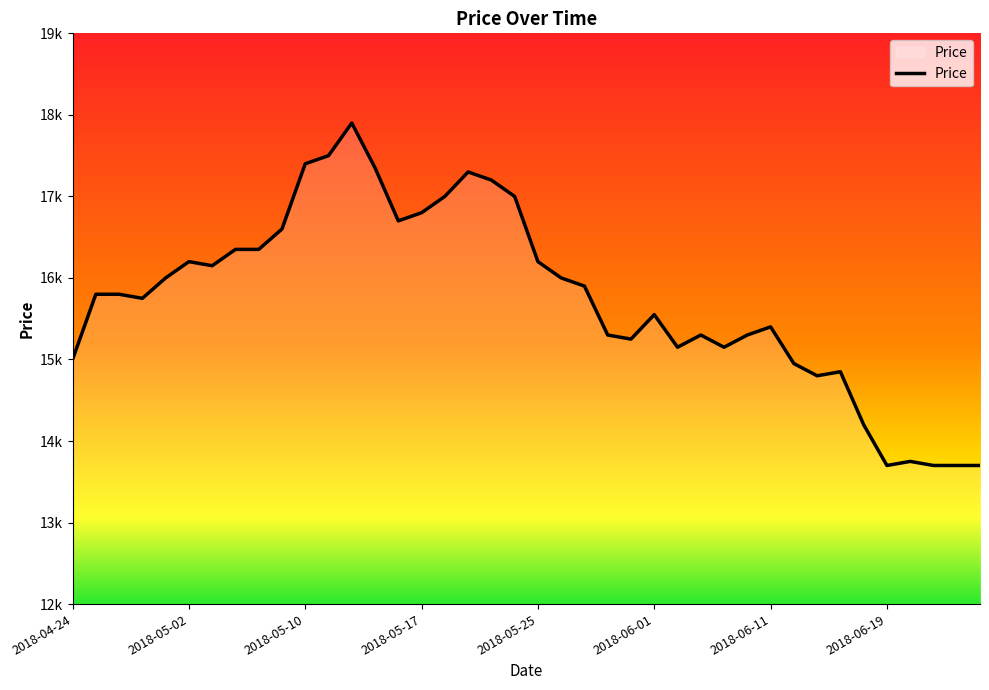

Is this an area chart (filled region under the line)?

Yes